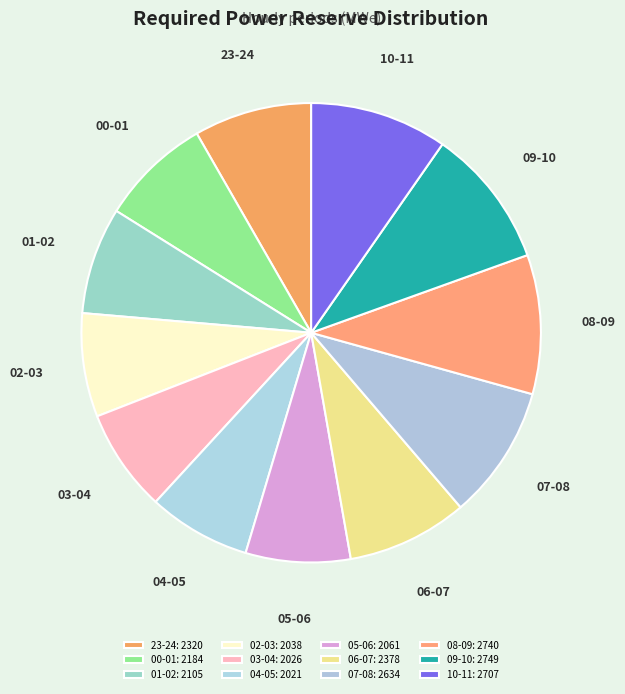

How many slices are in this pie chart?

12